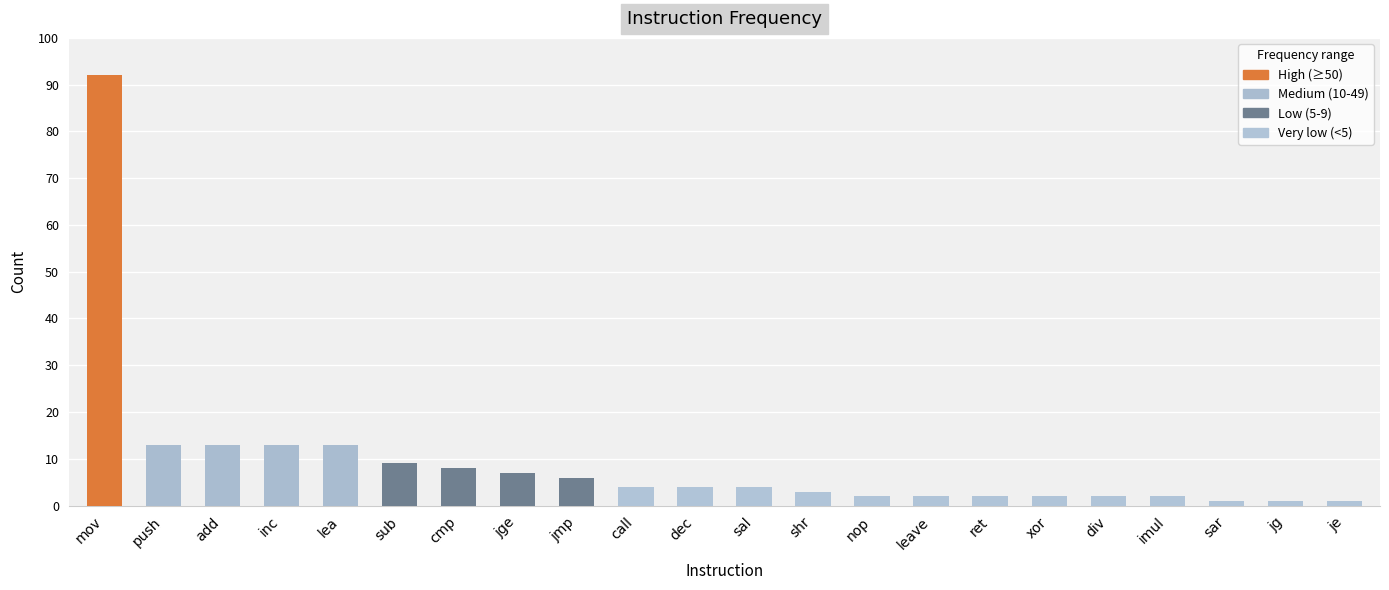

What position from the right is xor?

6